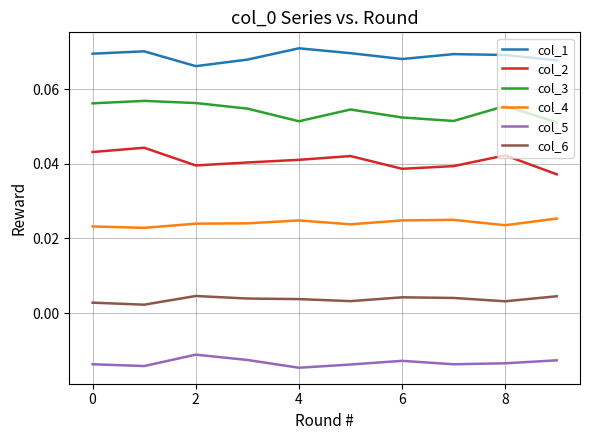

Does the chart display data point markers on the line(s)?

No